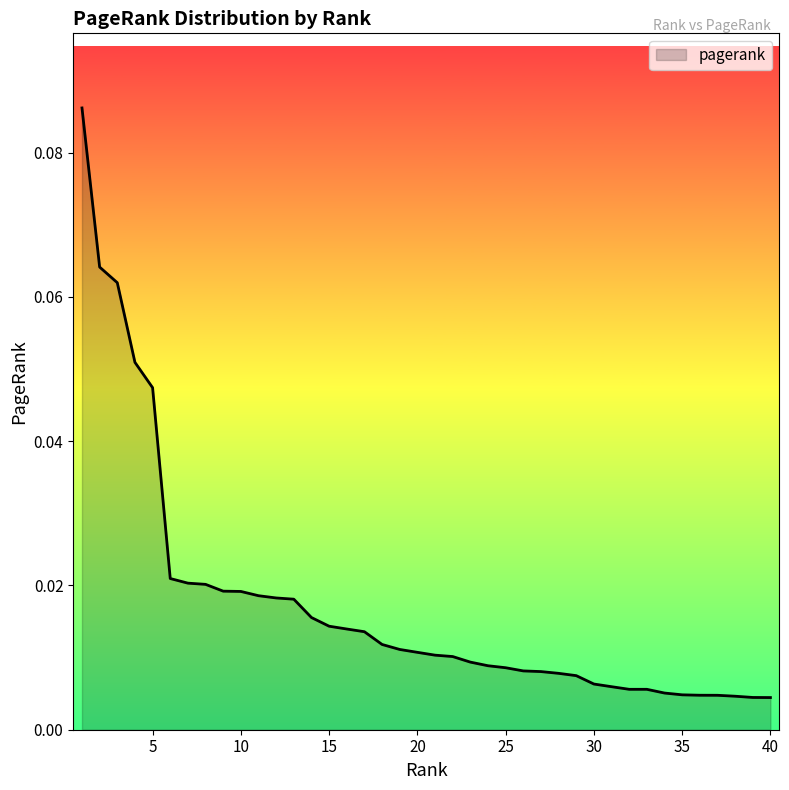

Does the chart display data point markers on the line(s)?

No